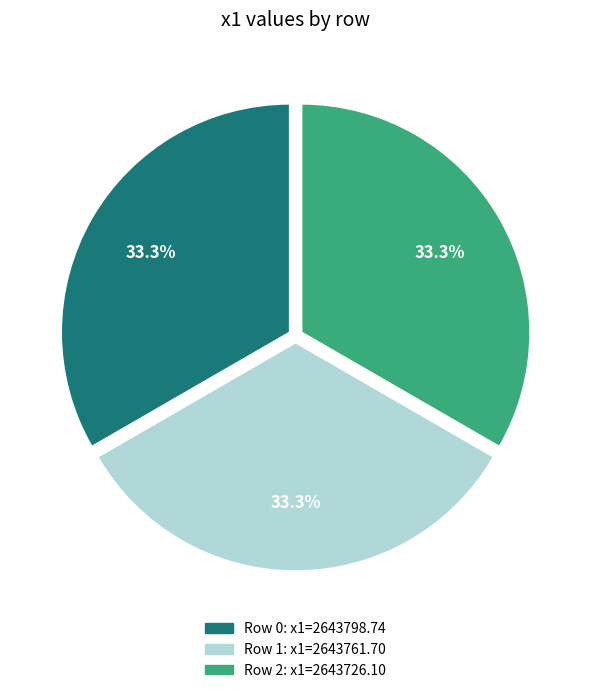

Is there a majority slice in this chart?

No